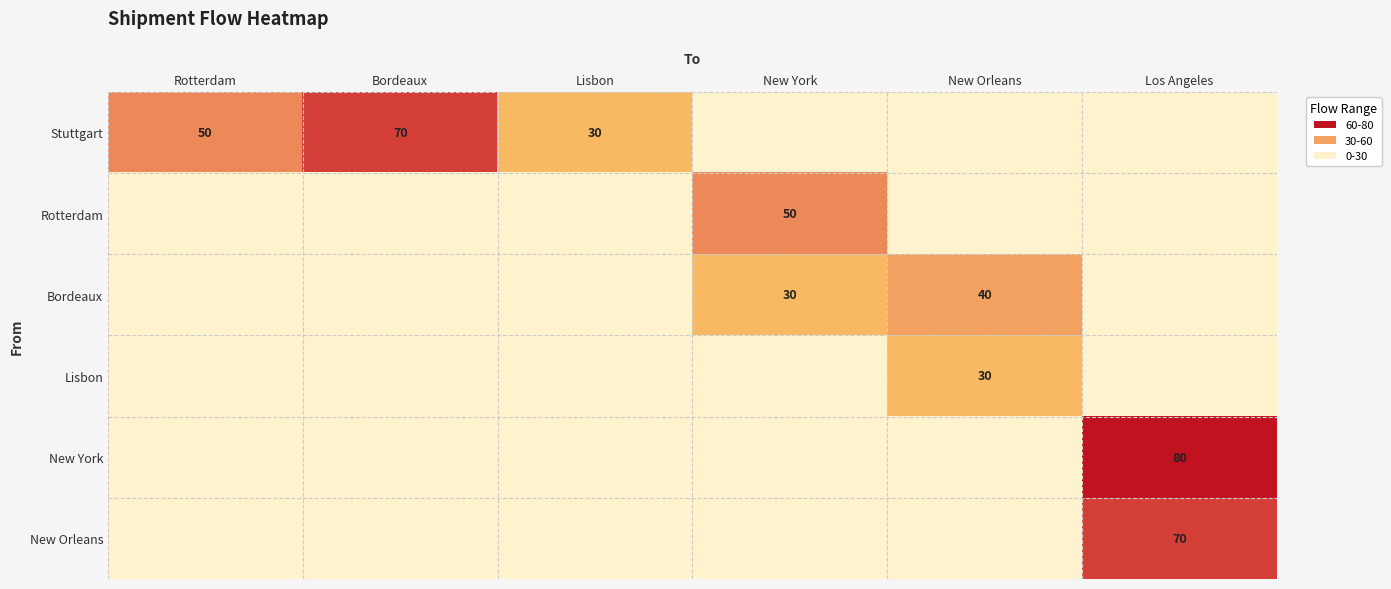

Which has a higher value, Los Angeles or Lisbon?

Lisbon